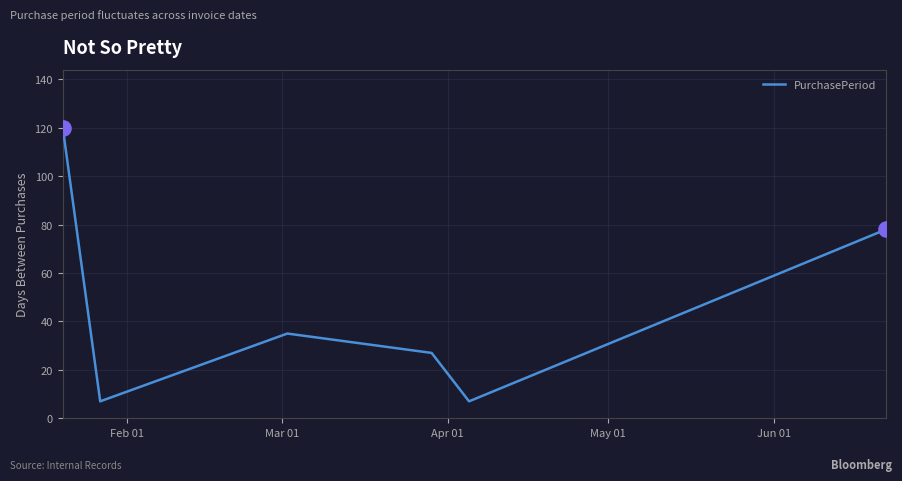

How many interior local peaks (higher than both neighbors) does the data have?

1